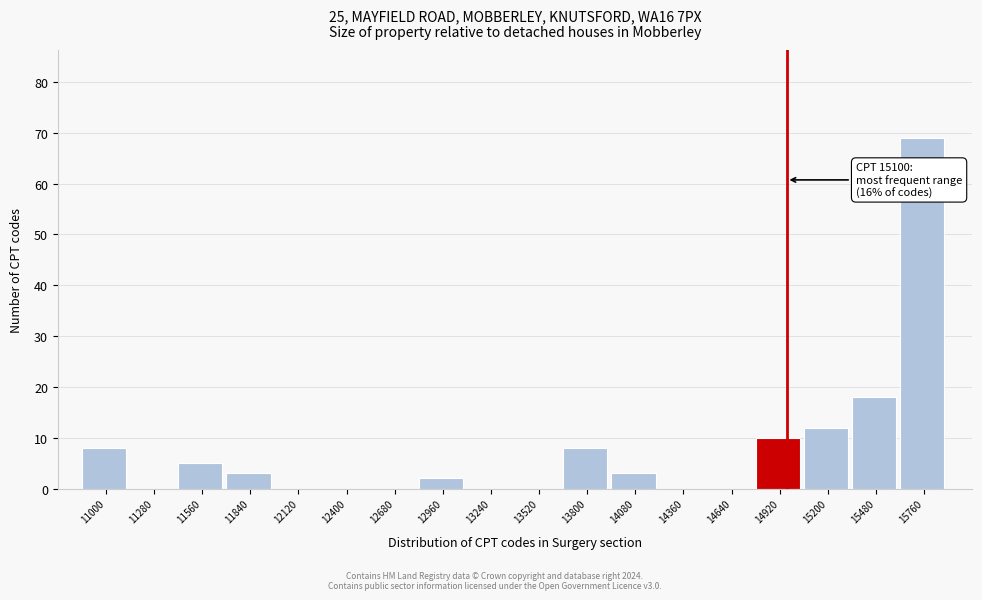

Reading left to right, transcribe all the data shown in this chart.

11000=8	11280=0	11560=5	11840=3	12120=0	12400=0	12680=0	12960=2	13240=0	13520=0	13800=8	14080=3	14360=0	14640=0	14920=10	15200=12	15480=18	15760=69